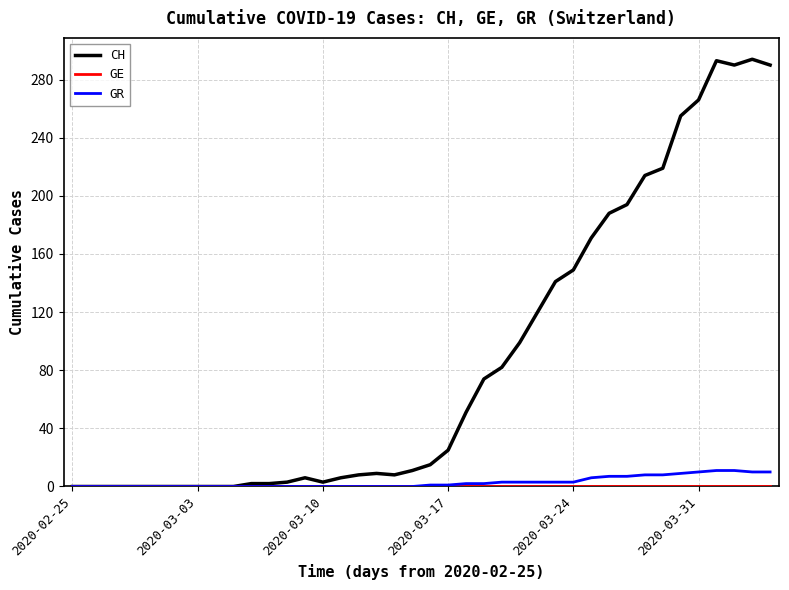

What is the maximum value shown in the chart?

294